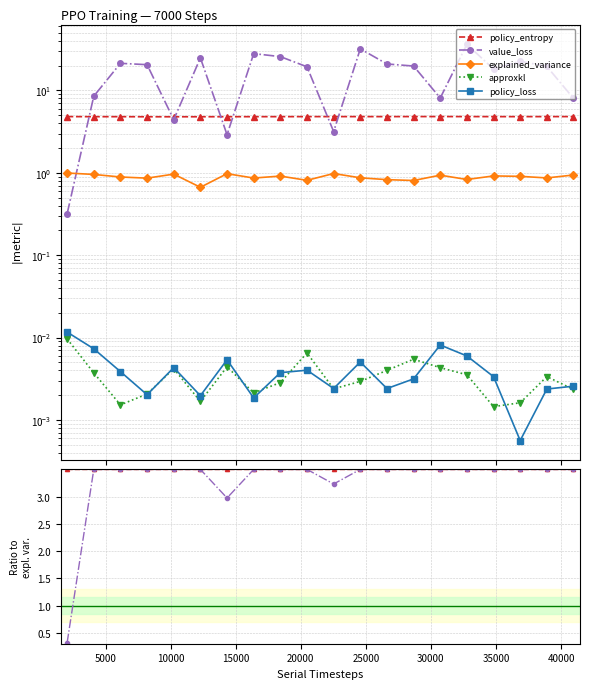

The value of explained_variance at 30000 is 1.0. True or false?

True